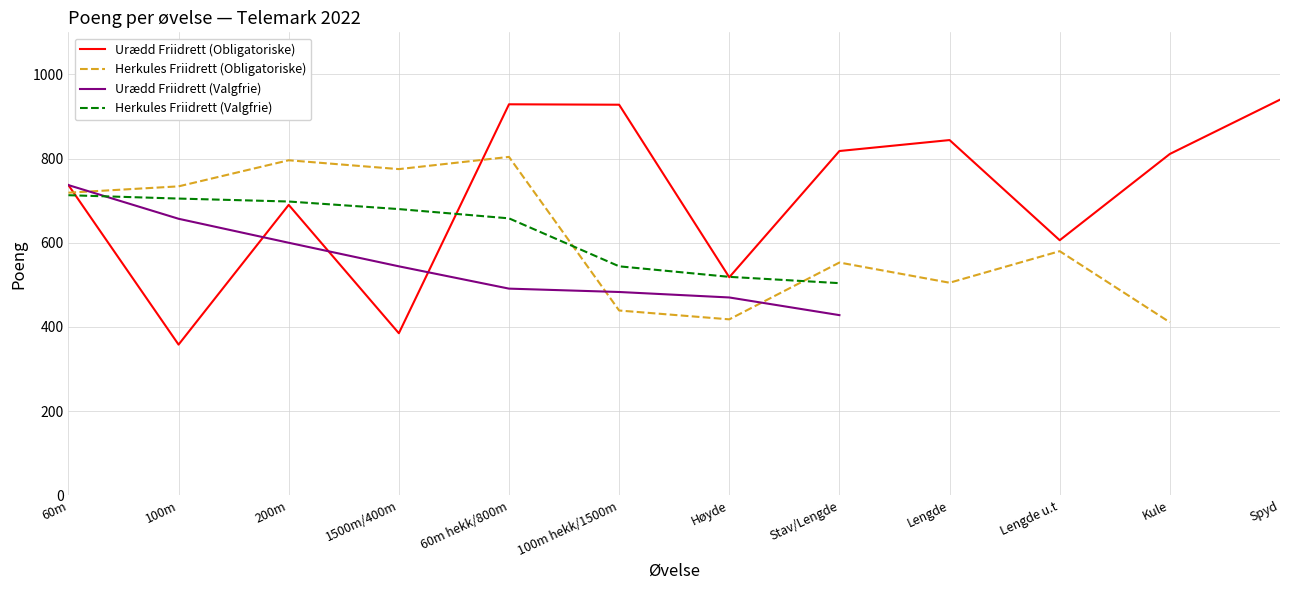

Where do Herkules Friidrett (Obligatoriske) and Urædd Friidrett (Obligatoriske) first cross each other?

60m and 100m